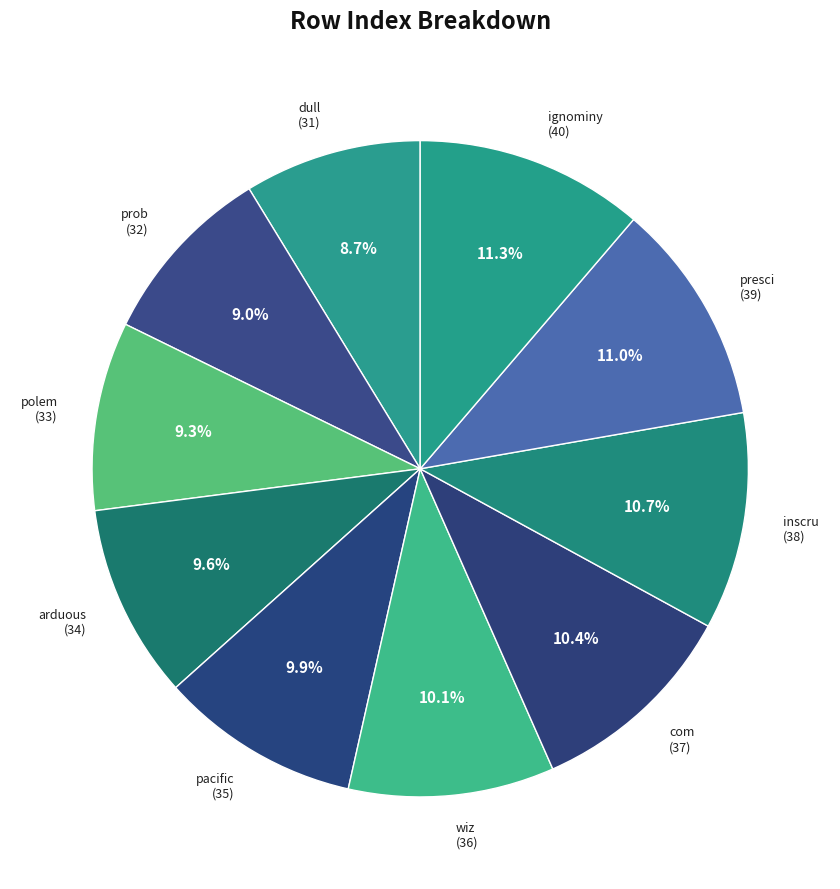

Count the number of slices in the pie.

10